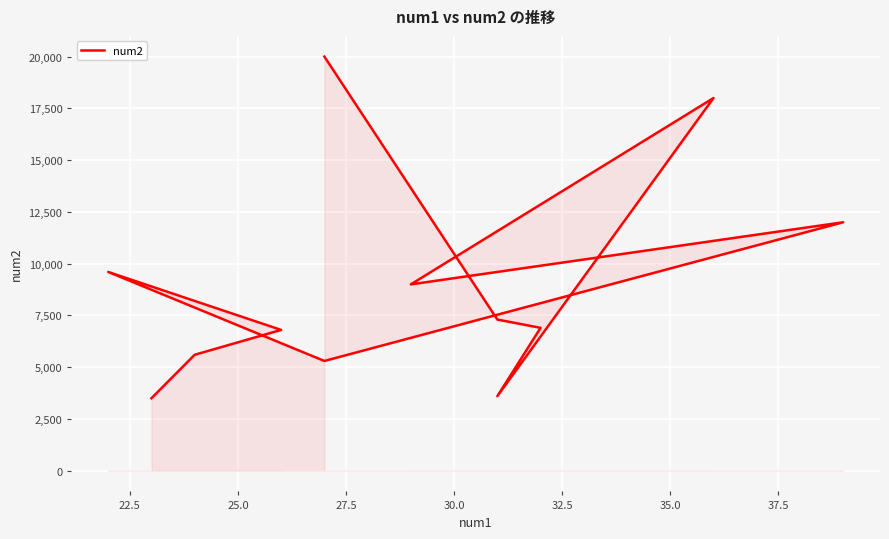

What is the sum of the values at 27.5 and 32.5?

21600